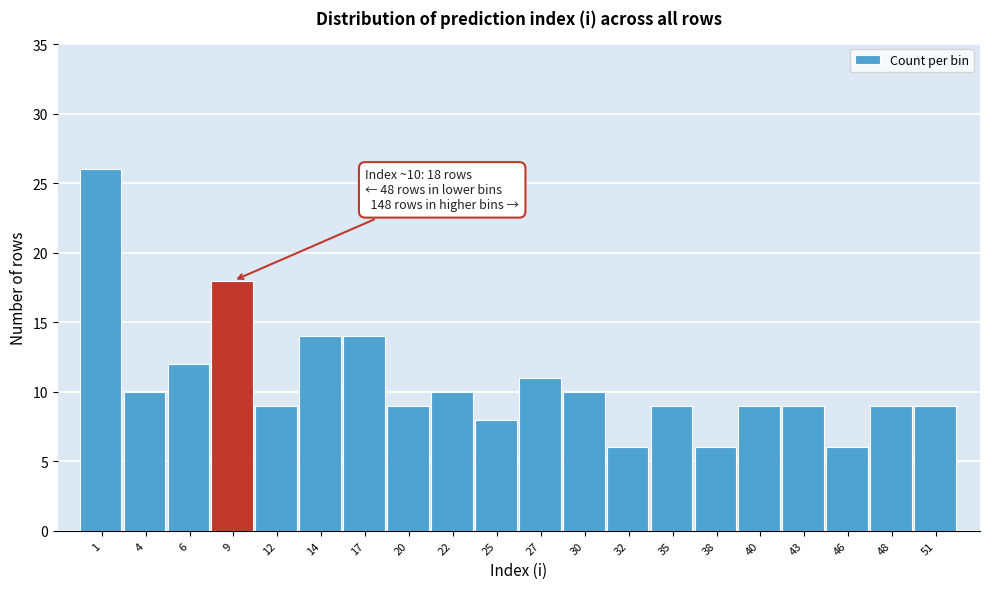

Which range on the x-axis has the tallest bar?

0.0 to 2.6